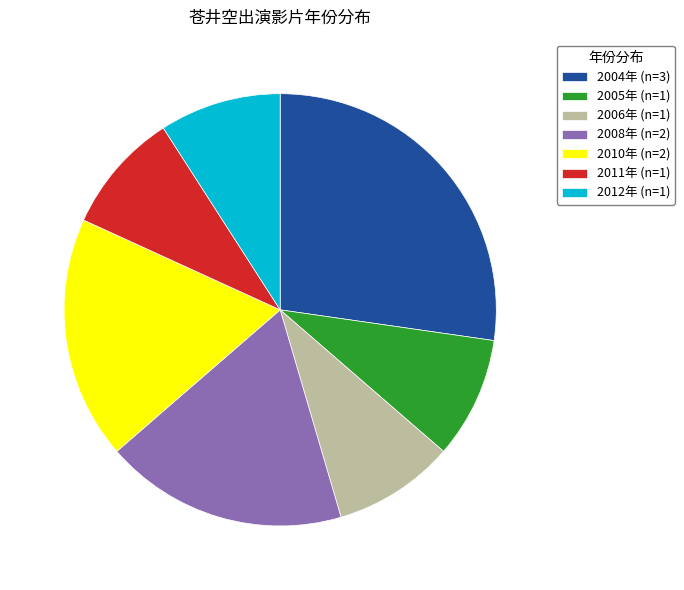

Which slice is the largest?

2004年 (n=3)